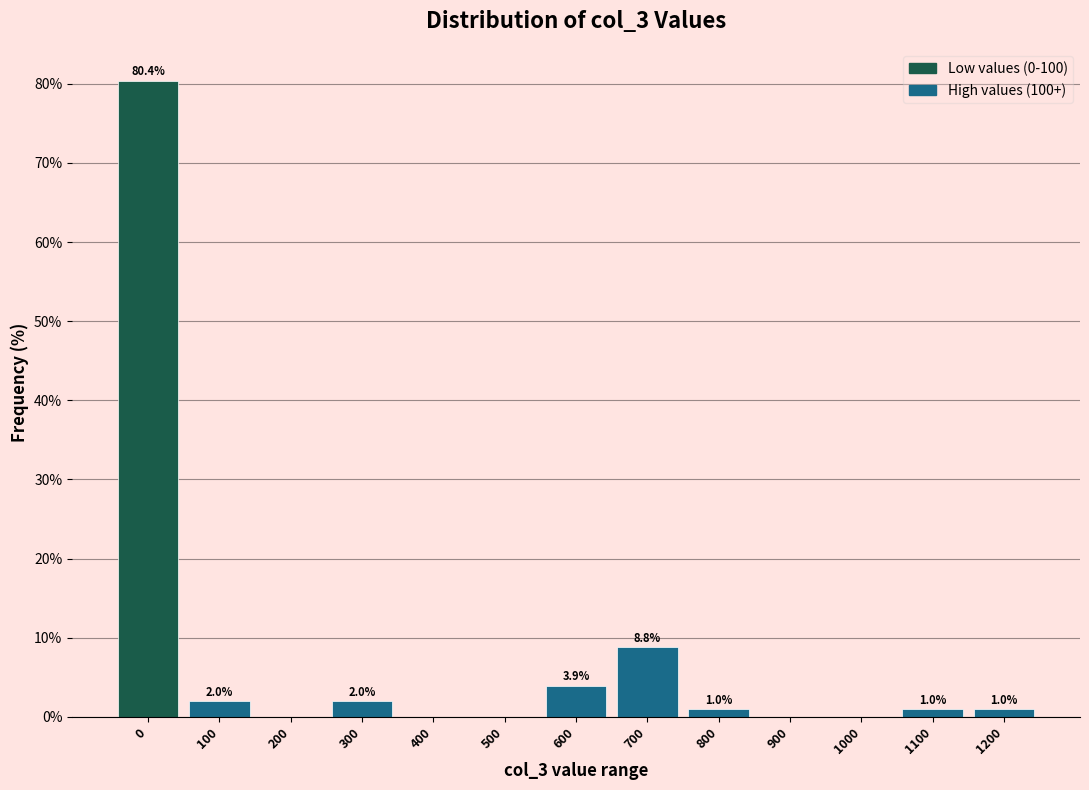

Reading left to right, what are all the values shown in this chart?

0=80.4	100=2.0	200=0.0	300=2.0	400=0.0	500=0.0	600=3.9	700=8.8	800=1.0	900=0.0	1000=0.0	1100=1.0	1200=1.0